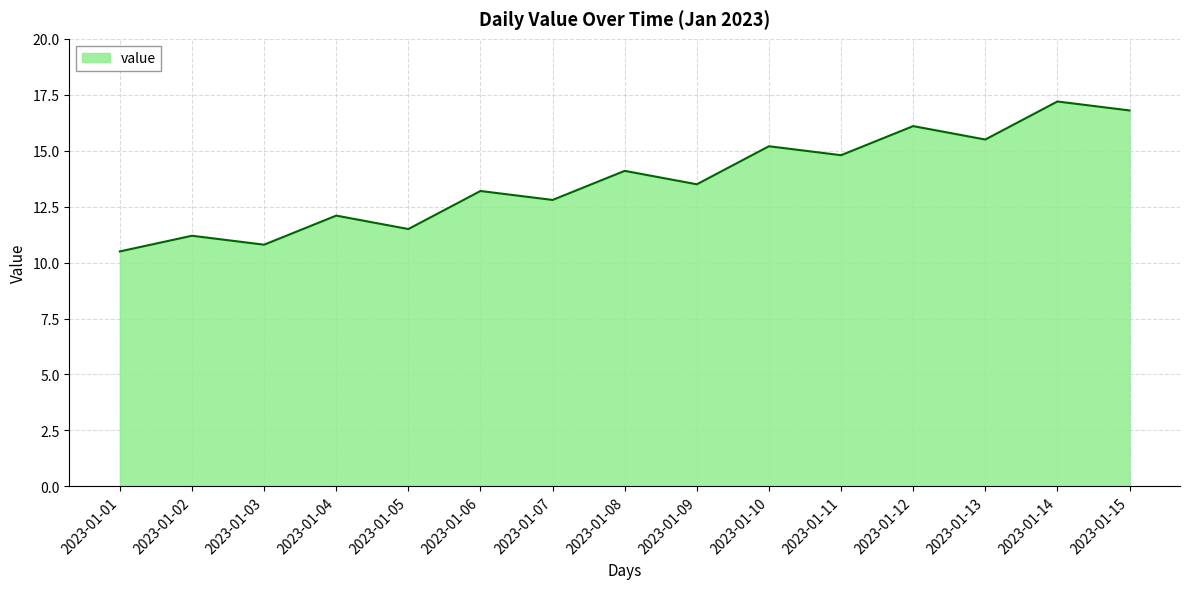

How many distinct data groups are displayed?

1